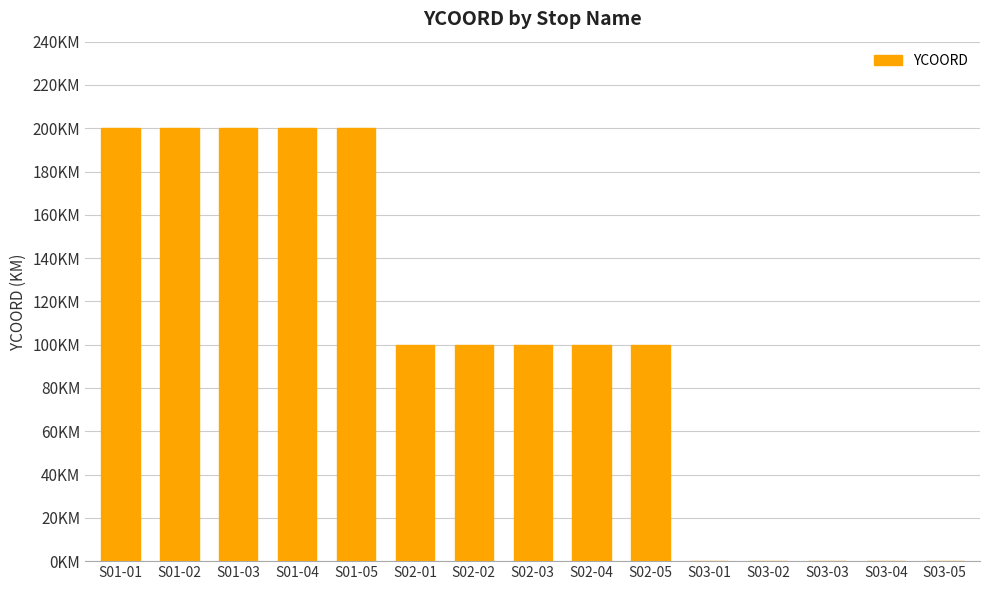

Are the bars horizontal?

No